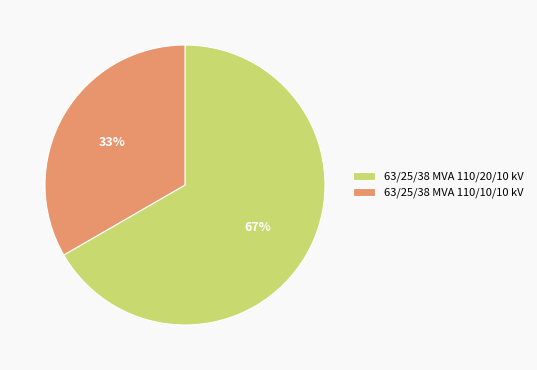

To the nearest percent, what is the average slice percentage?

50%